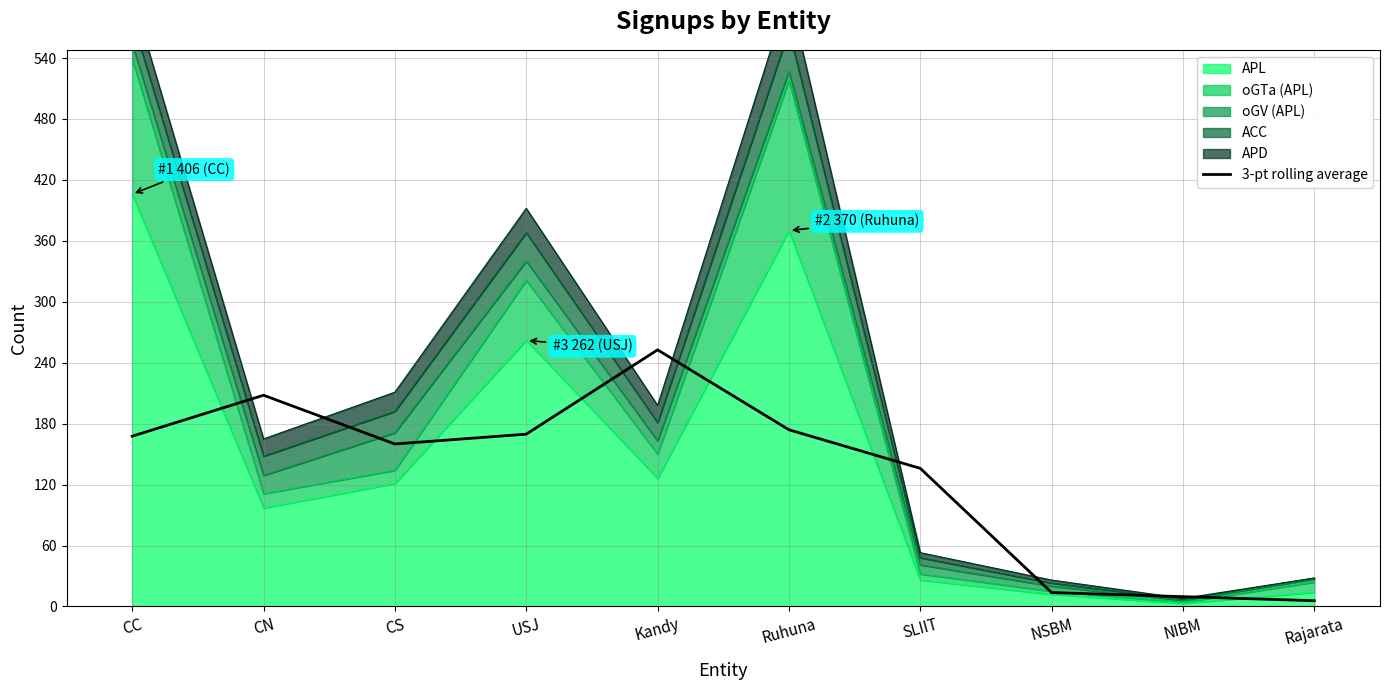

What is the sum of all values?

1297.0